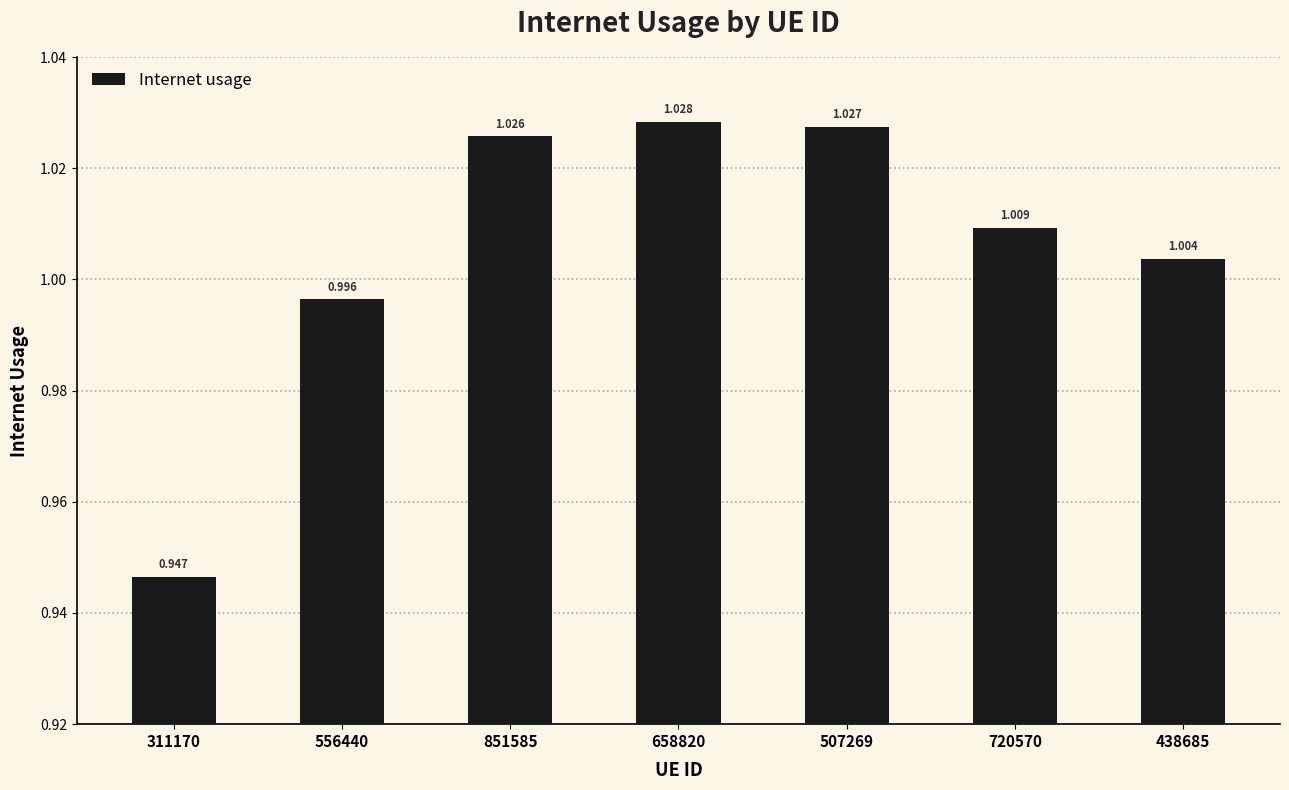

The value at 556440 is 1.0. True or false?

True